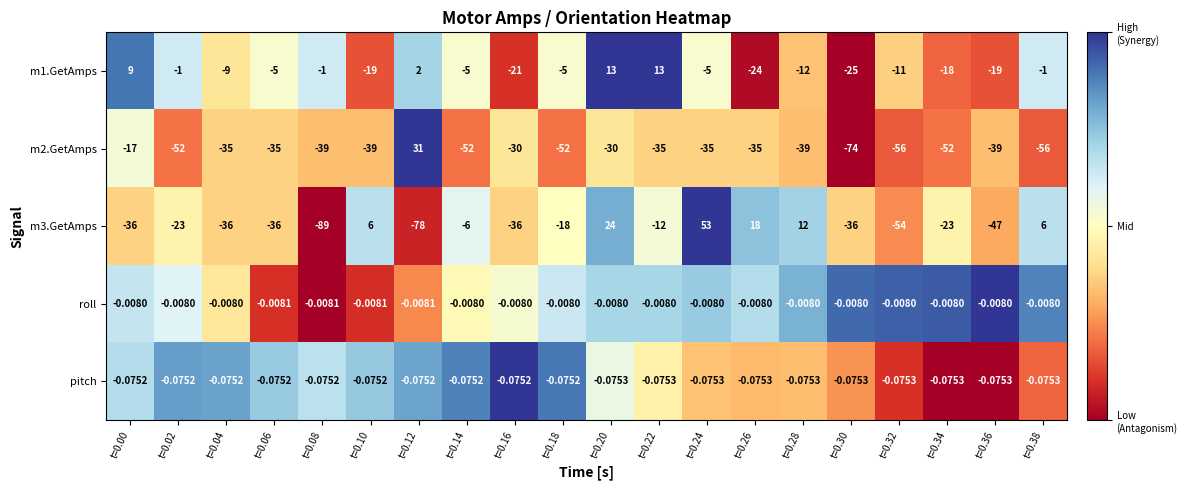

Is the value of m1.GetAmps at t=0.30 greater than the value of m3.GetAmps at t=0.12?

Yes